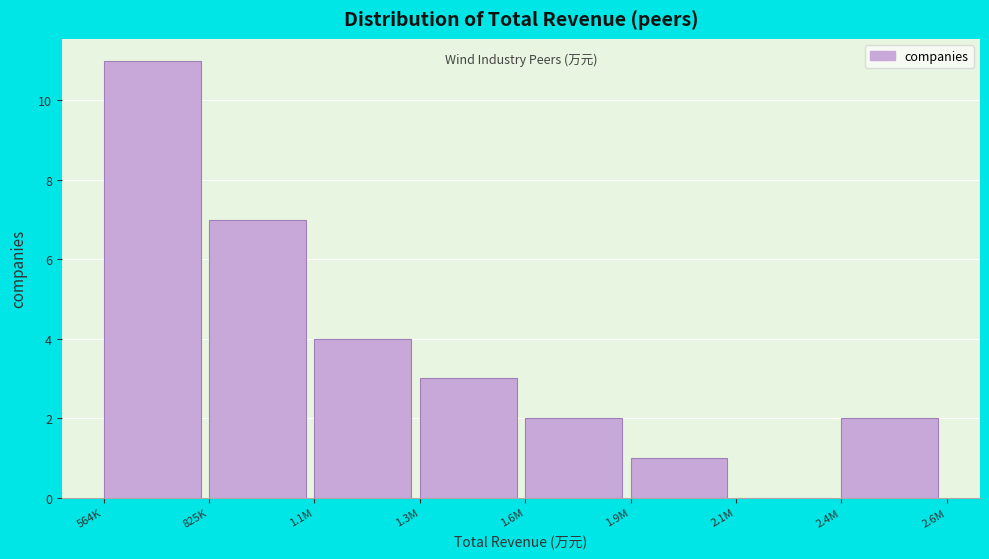

Reading right to left, list all the values displayed in this chart.

2.4M=2	2.1M=0	1.9M=1	1.6M=2	1.3M=3	1.1M=4	825K=7	564K=11